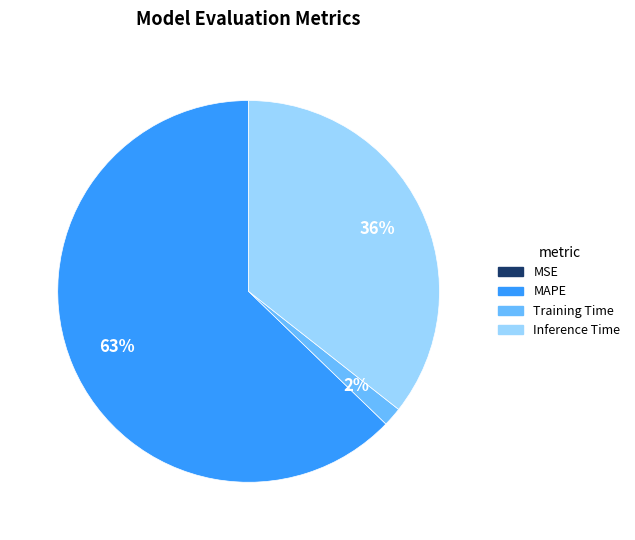

Does MAPE account for over 50% of the chart?

Yes